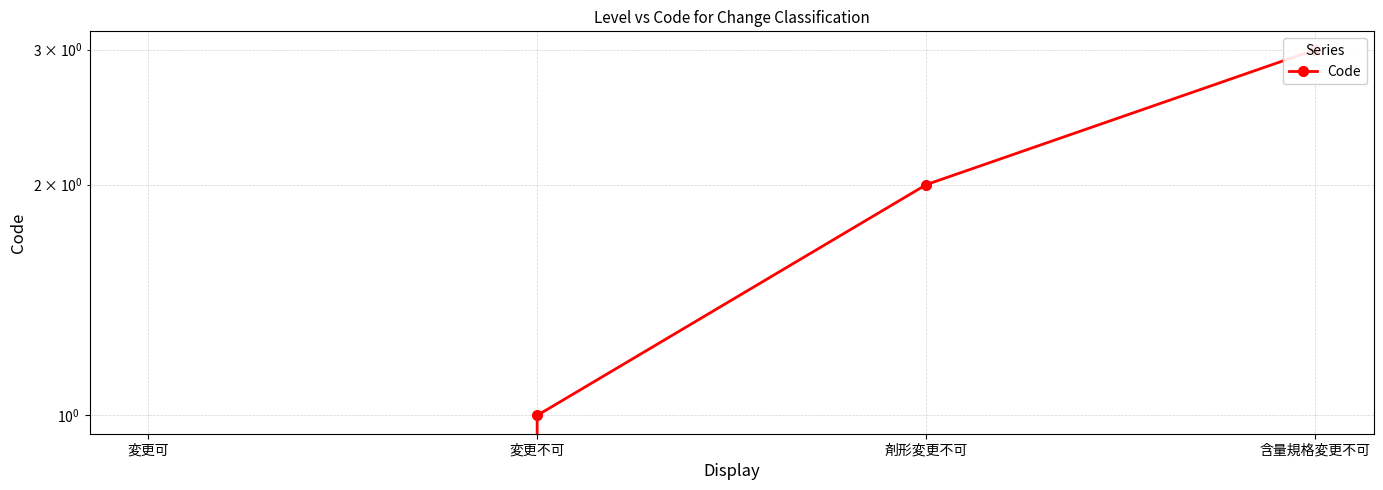

Reading left to right, transcribe all the data shown in this chart.

変更可=0	変更不可=1	剤形変更不可=2	含量規格変更不可=3